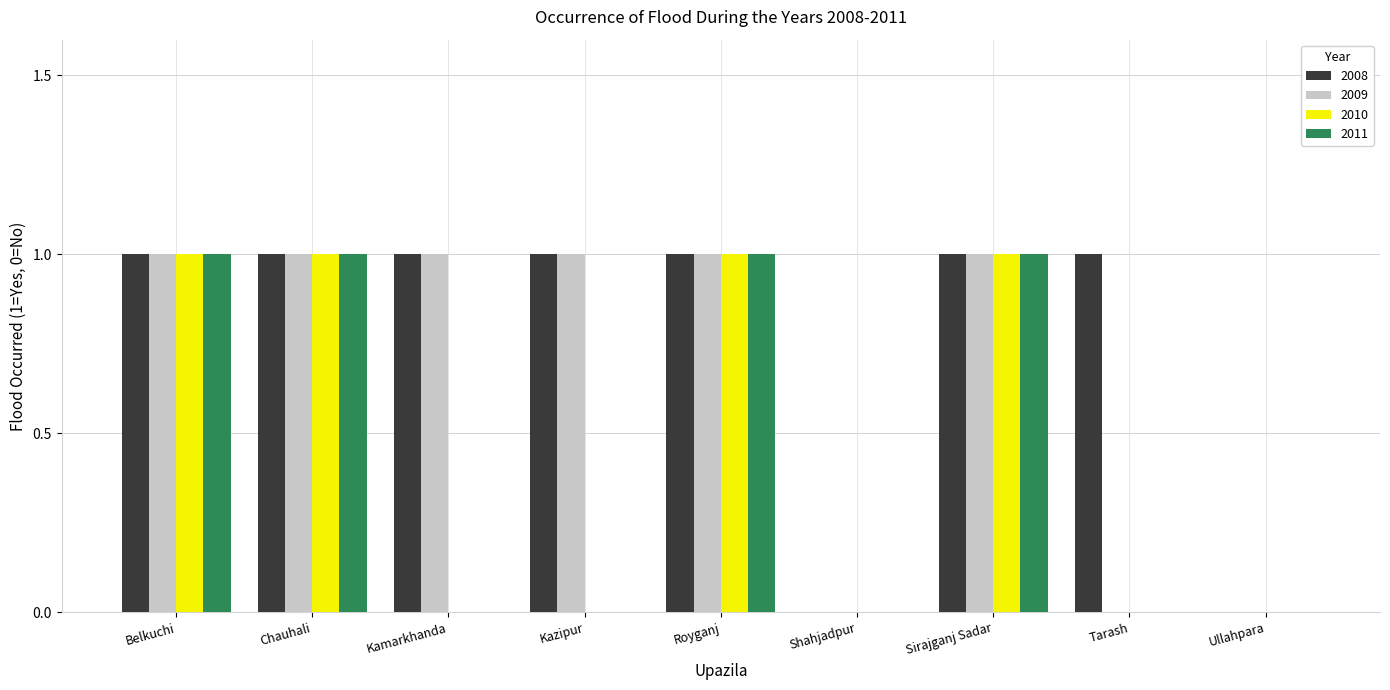

Which series has the largest total across all categories?

2008